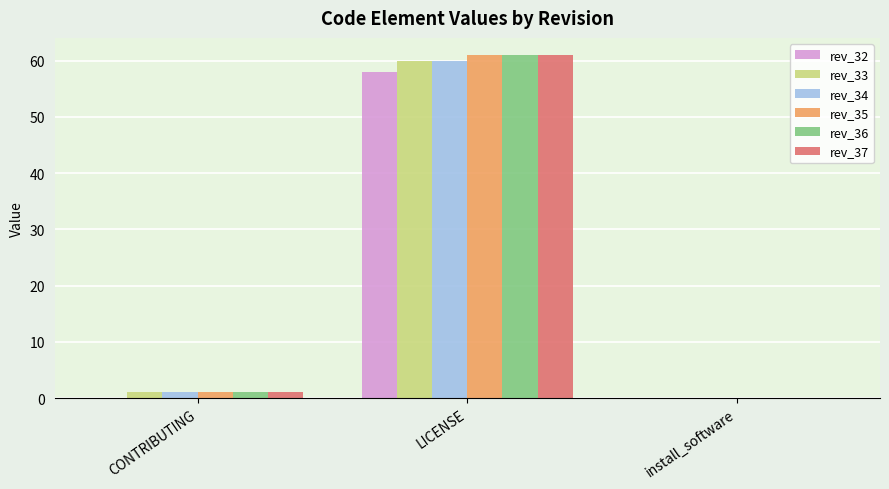

Count the number of data series in this chart.

6